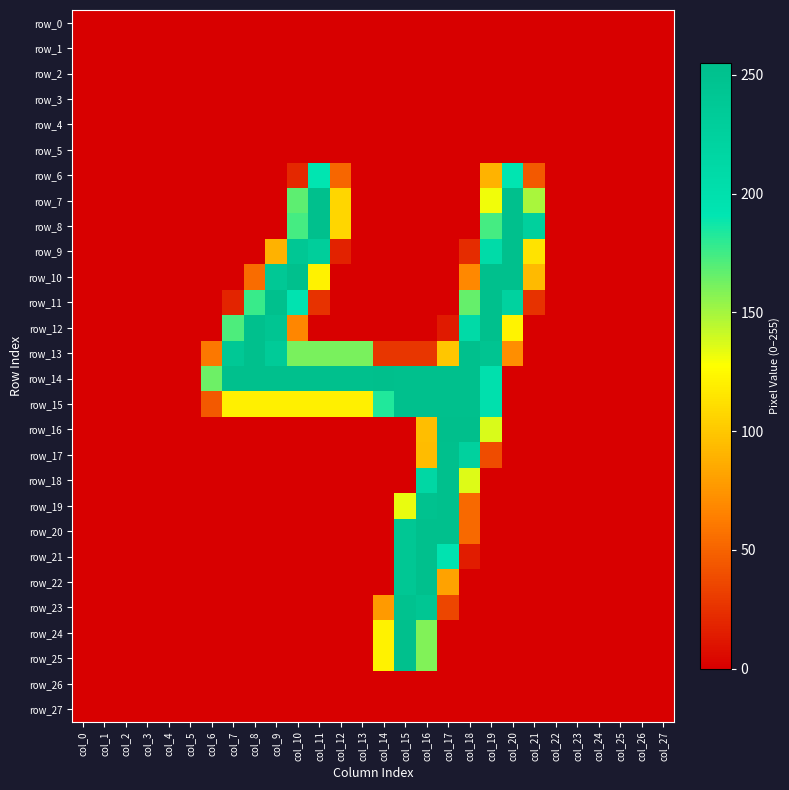

Rank the series by their maximum value, from lowest to highest.

row_0, row_1, row_2, row_3, row_4, row_5, row_26, row_27, row_6, row_23, row_7, row_8, row_9, row_10, row_11, row_12, row_13, row_15, row_17, row_18, row_19, row_20, row_21, row_22, row_24, row_25, row_16, row_14